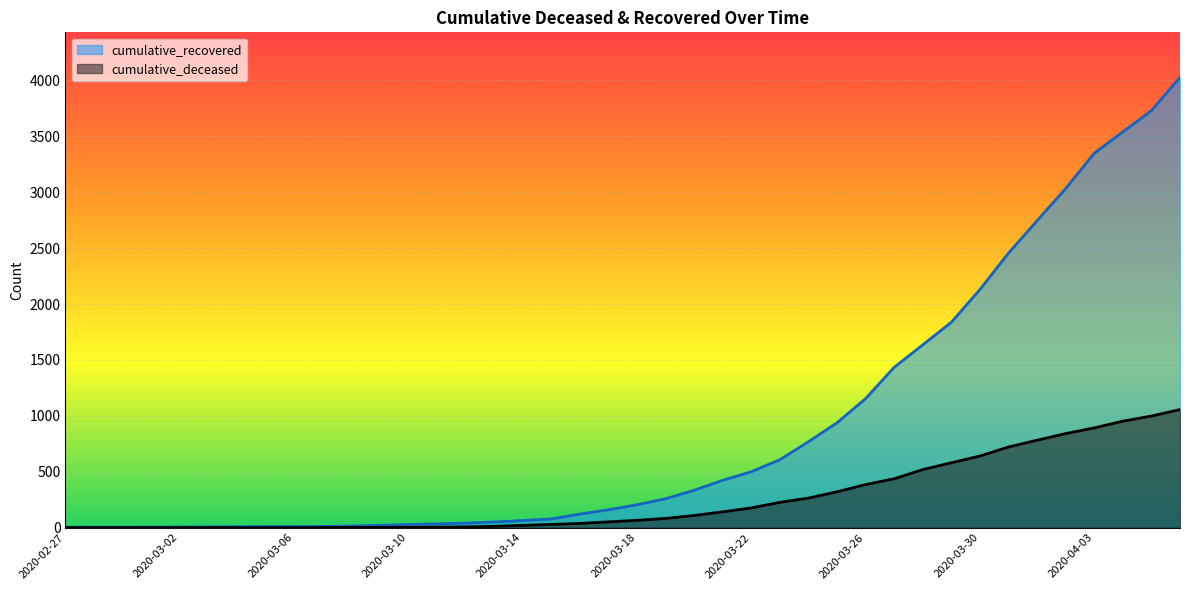

What is the sum of all cumulative_recovered values?

35770